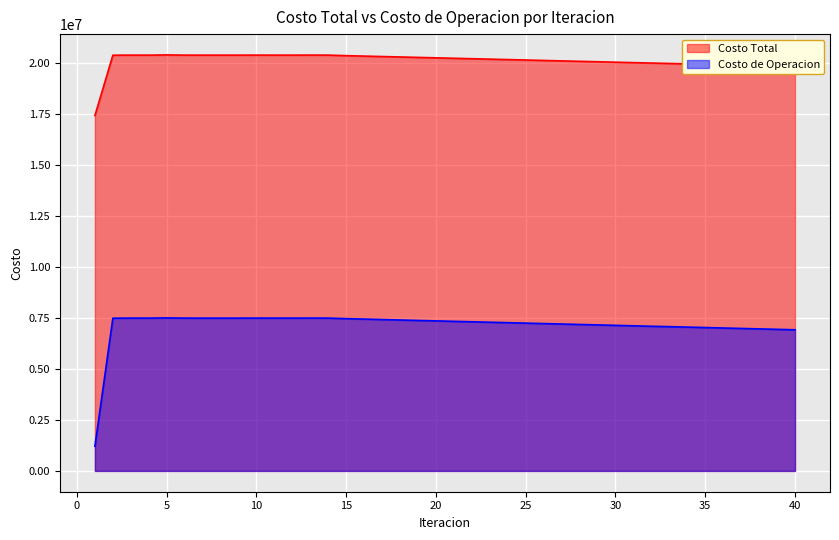

True or false: Costo de Operacion and Costo Total intersect in this chart.

False